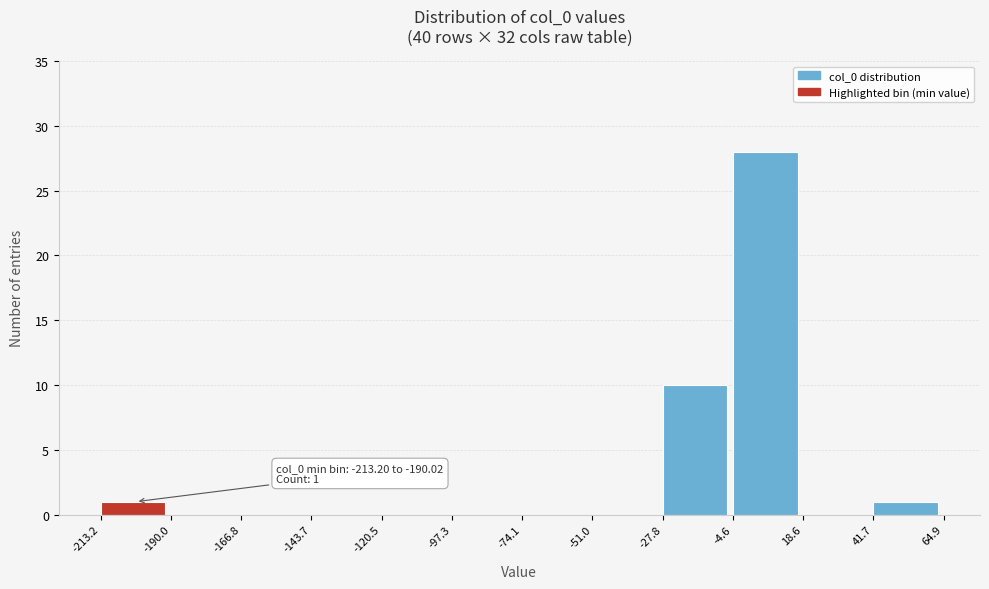

Over which range of the x-axis is the bar tallest?

-4.6 to 18.6